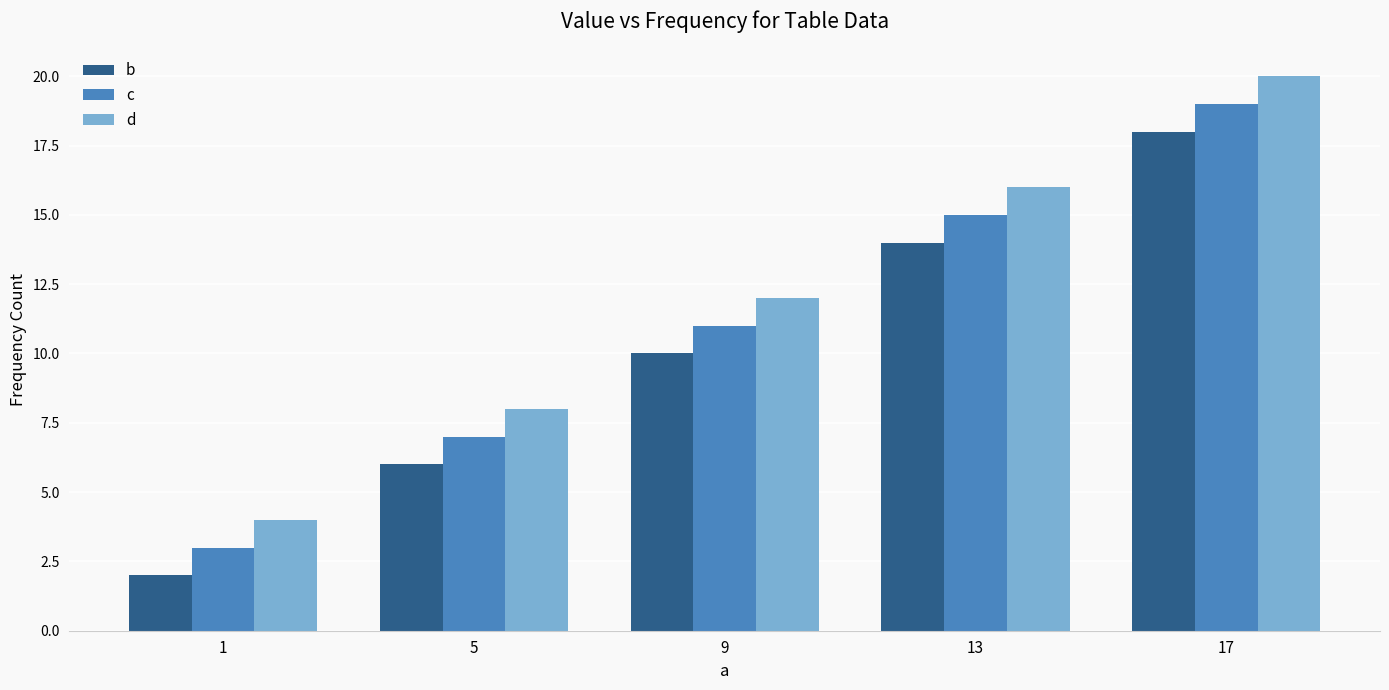

Where is c nearest to the value 11?

9